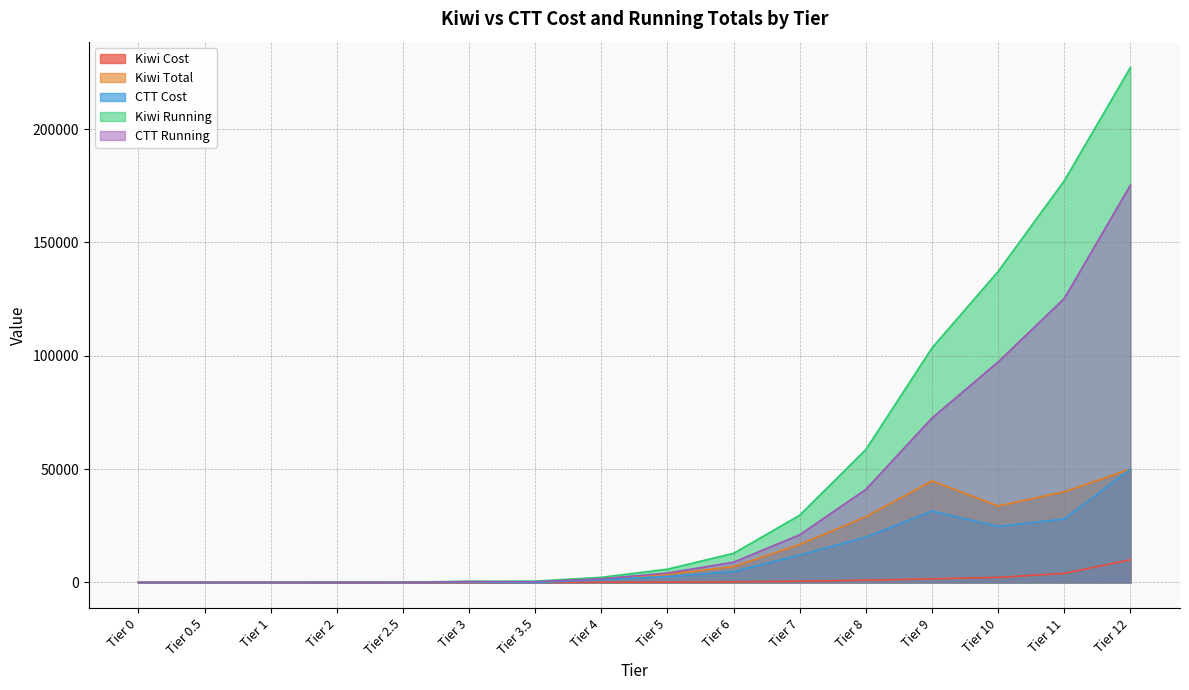

Does the chart display data point markers on the line(s)?

No